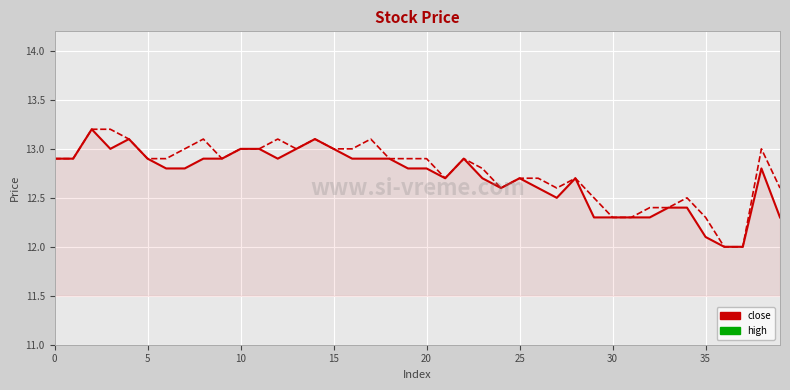

What is the greatest value displayed?

13.2